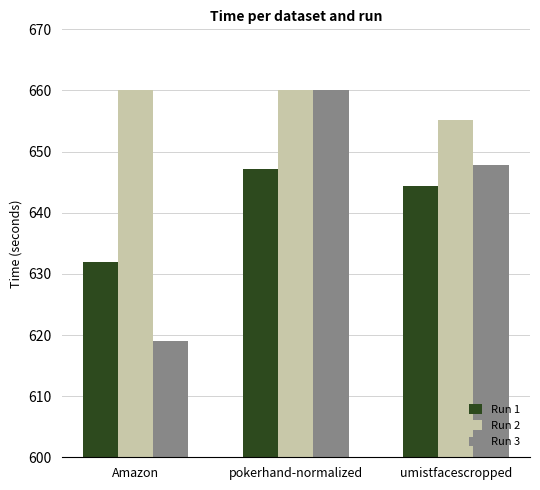

At which label is Run 1 closest to 639?

umistfacescropped